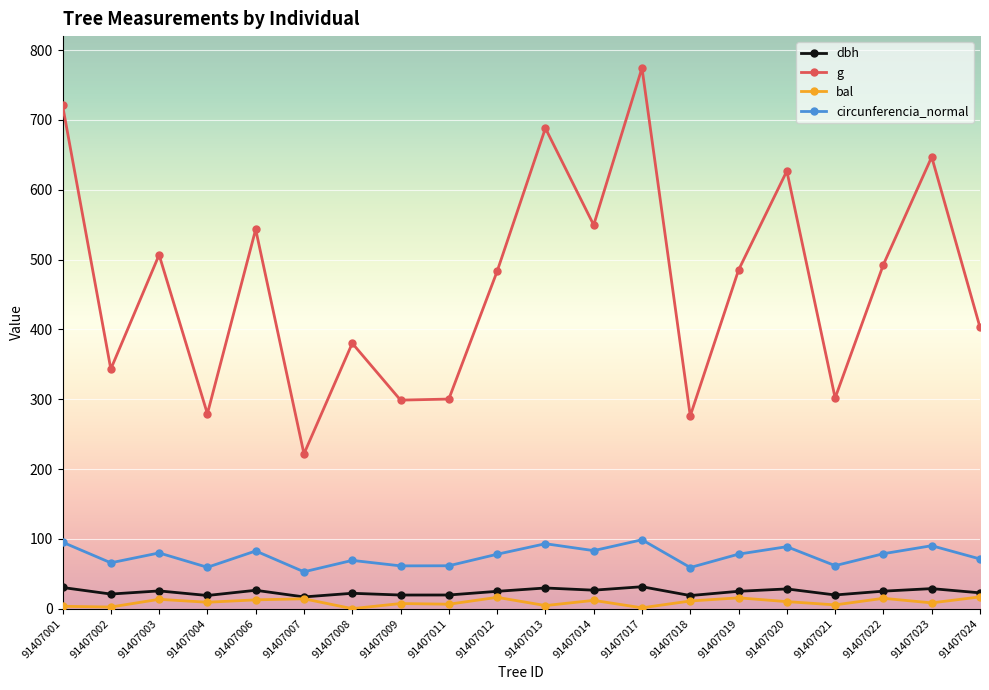

Is it true that dbh equals 20.9 at 91407002?

True